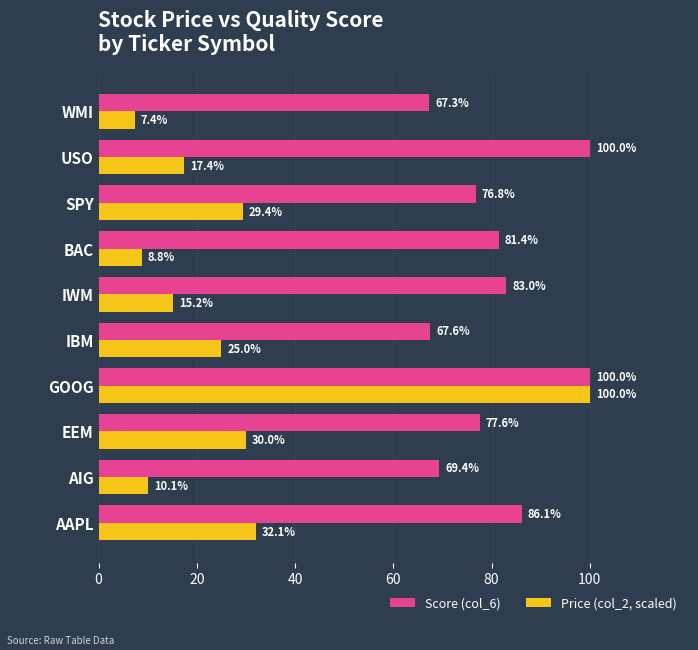

Is it true that Price (col_2, scaled) equals 48.8 at SPY?

False